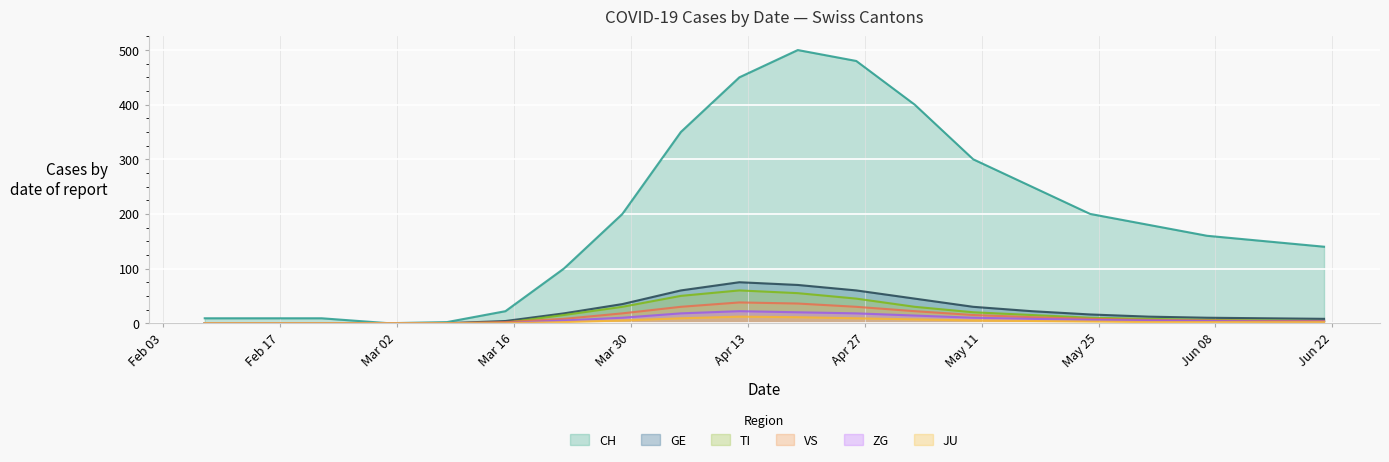

At which label is JU closest to 6?

2020-03-29